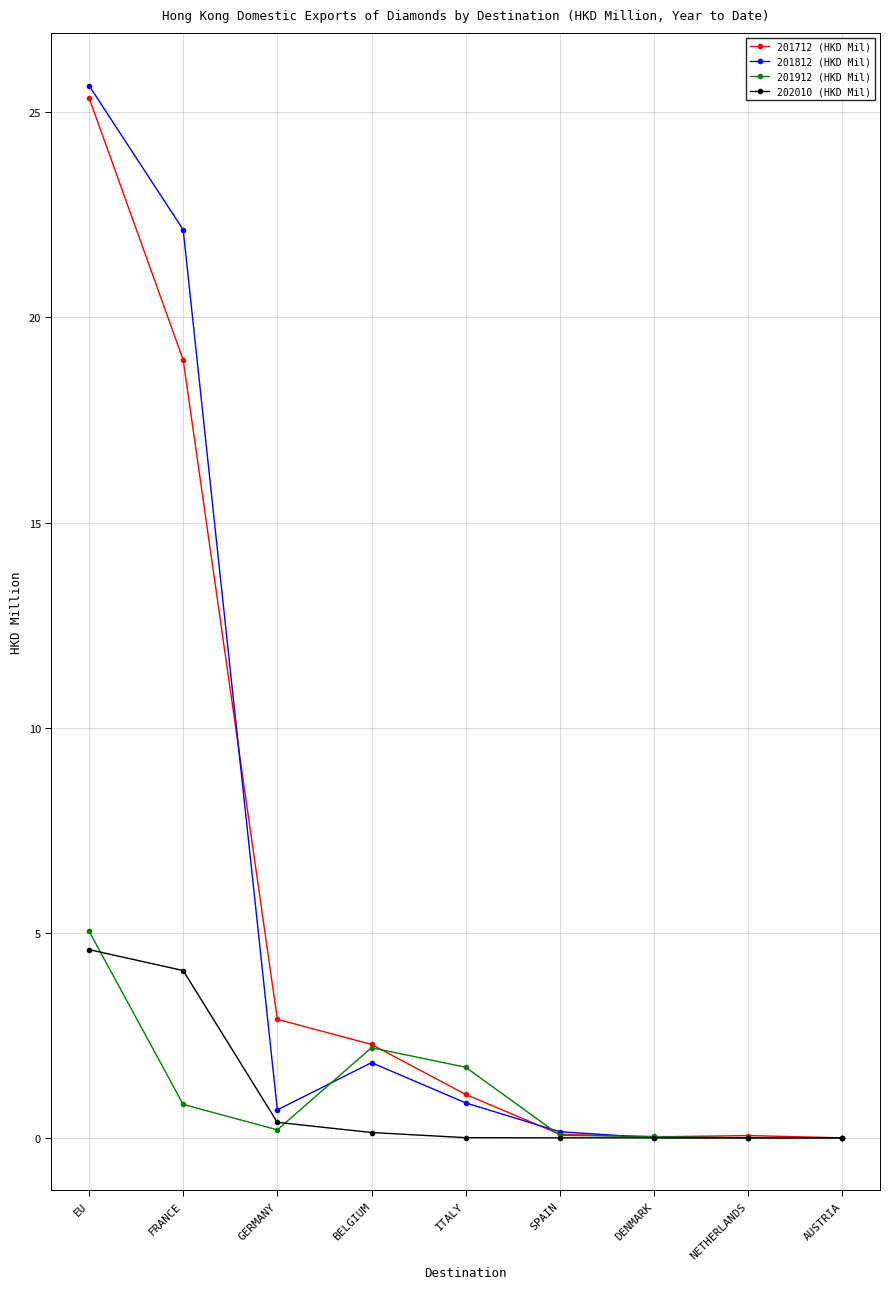

True or false: 201912 (HKD Mil) has more than 2 points higher than both neighbors.

False